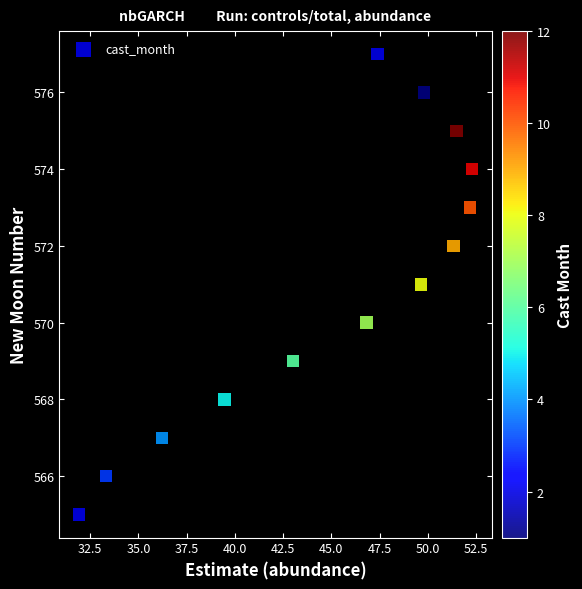

What is the range of Y values (max minus min)?

12